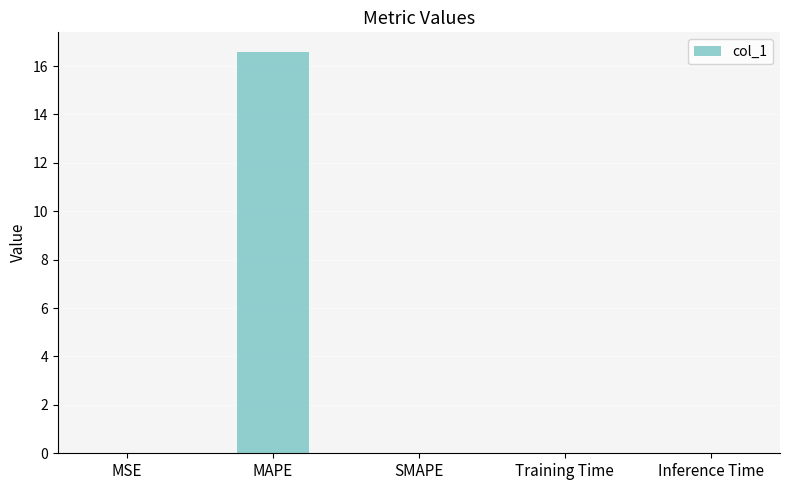

What is the average value?

3.3